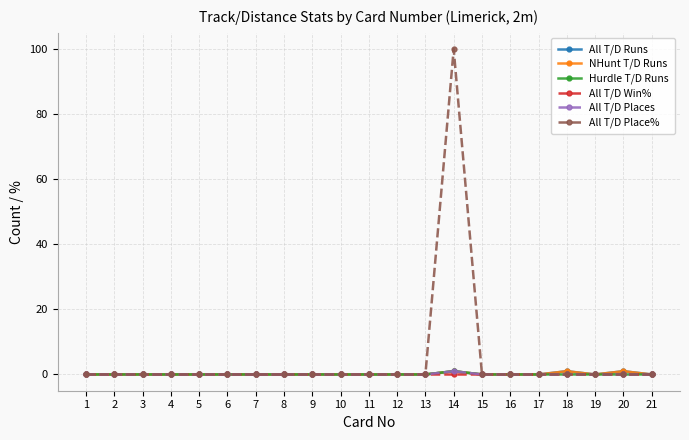

Is it true that NHunt T/D Runs equals 0 at 10?

True